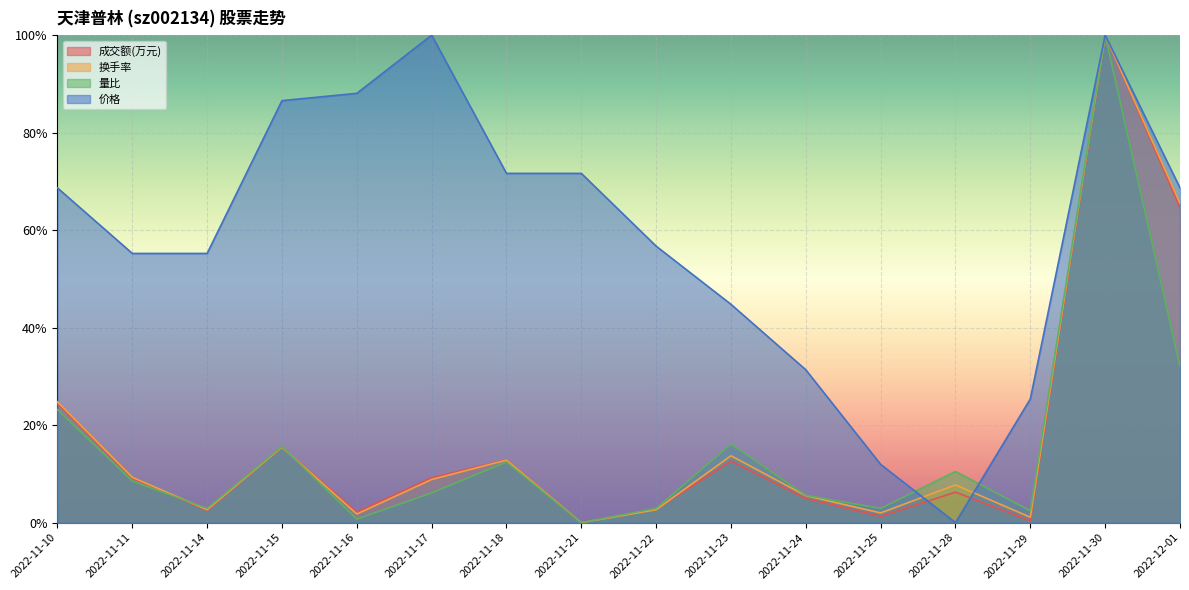

Where is the first local maximum for 换手率?

2022-11-15